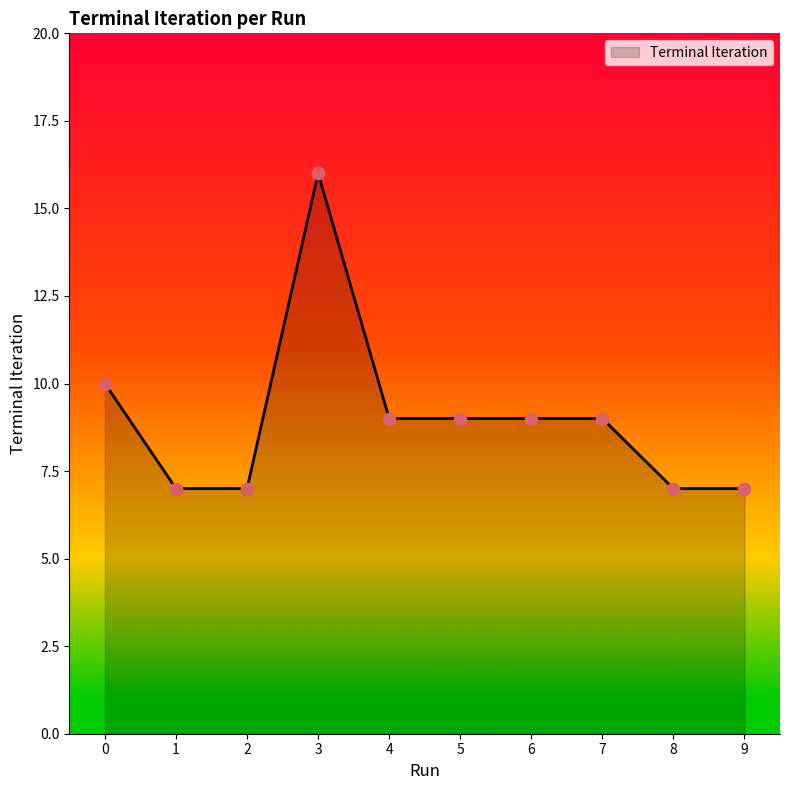

Approximately how many times larger is the value at 3 compared to 9?

2.3